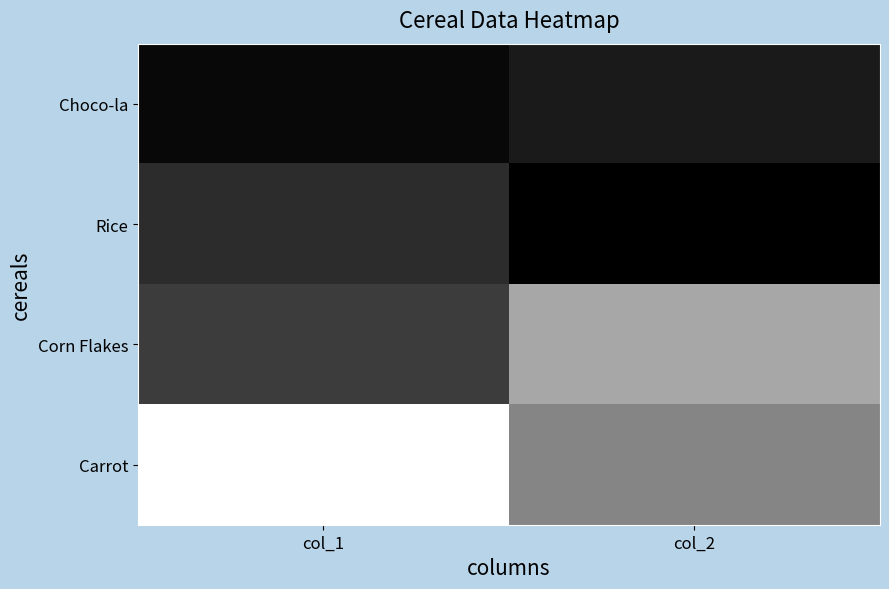

How many data points does each series have?

2